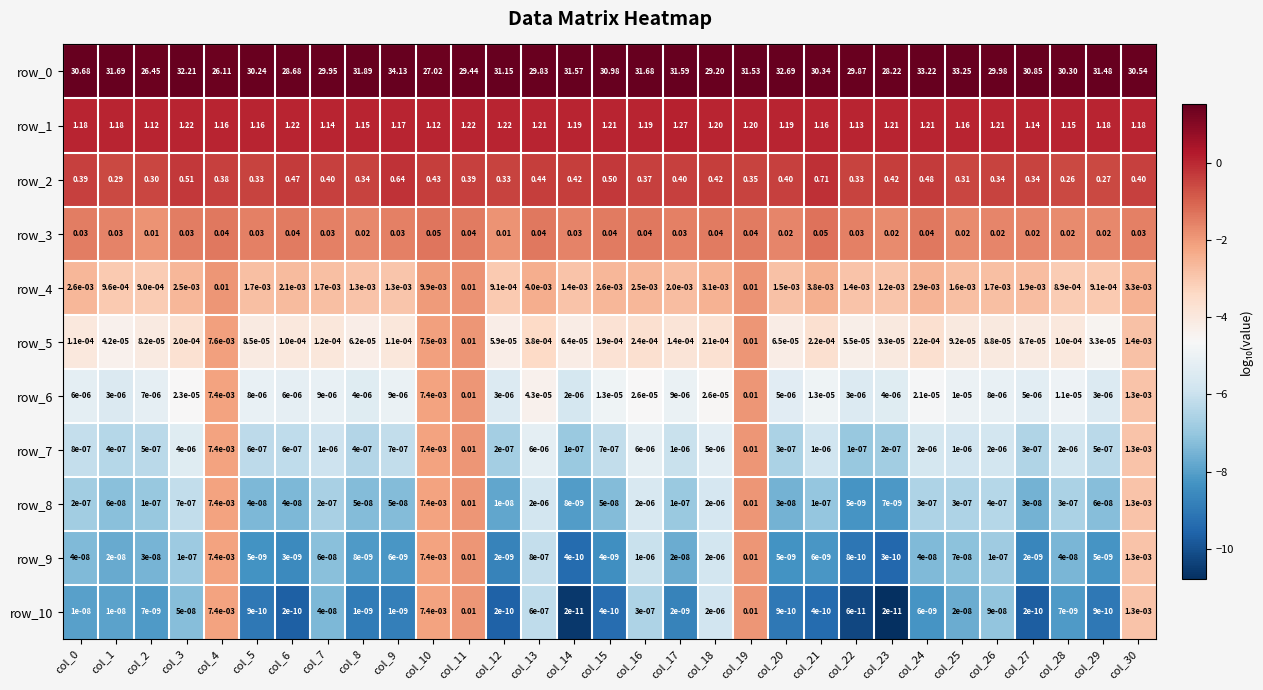

Is it true that row_10 equals -12.0 at col_2?

False